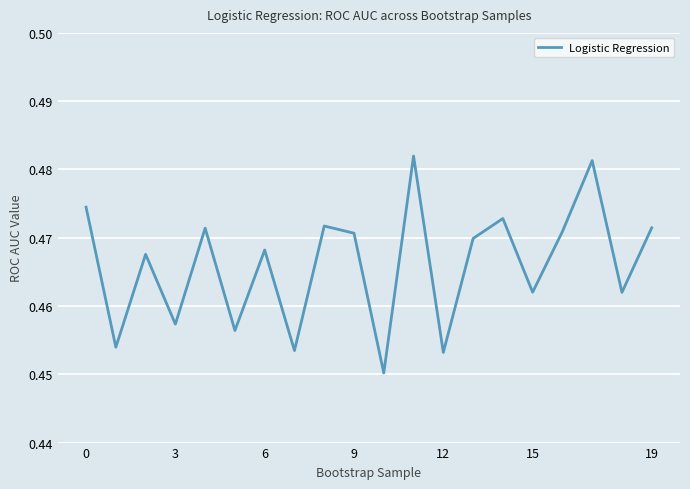

Is this an area chart (filled region under the line)?

No